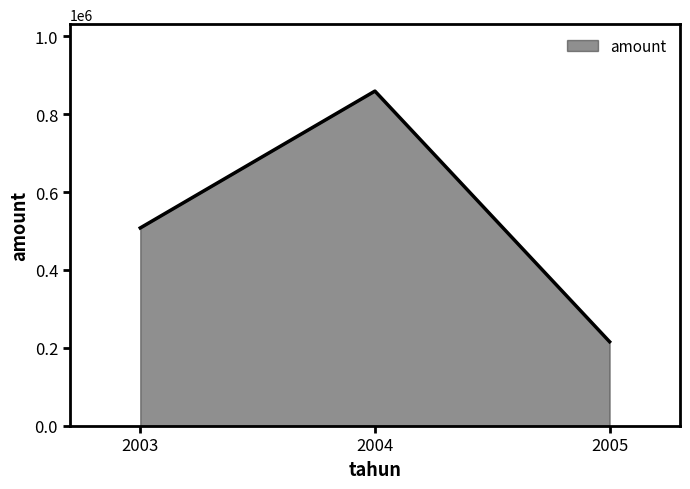

At which label does the data first exceed 507735?

2003